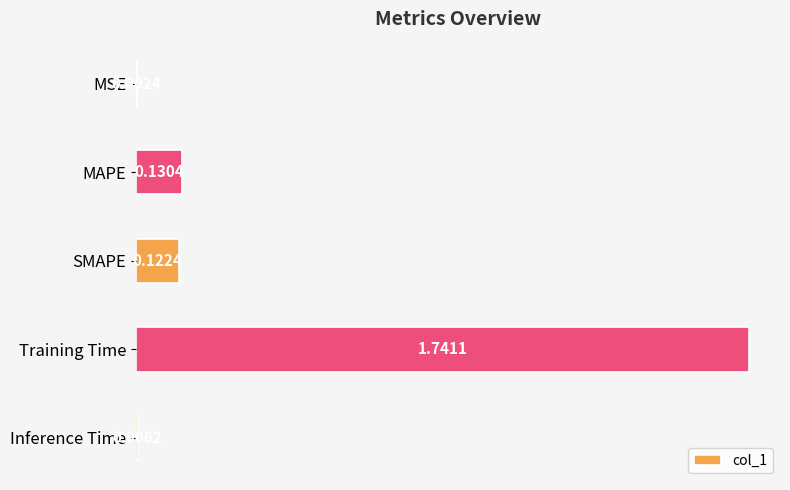

What is the sum of the values at Training Time and MAPE?

1.9